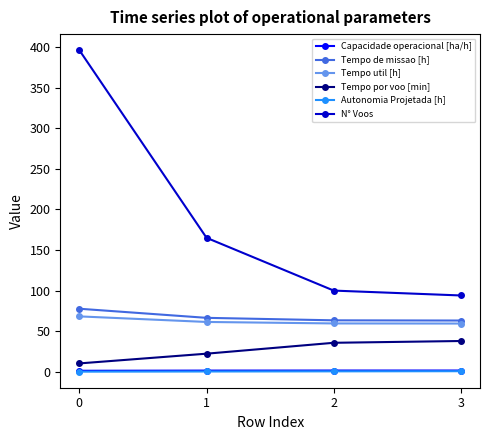

Which series has the largest range (max minus min)?

N° Voos